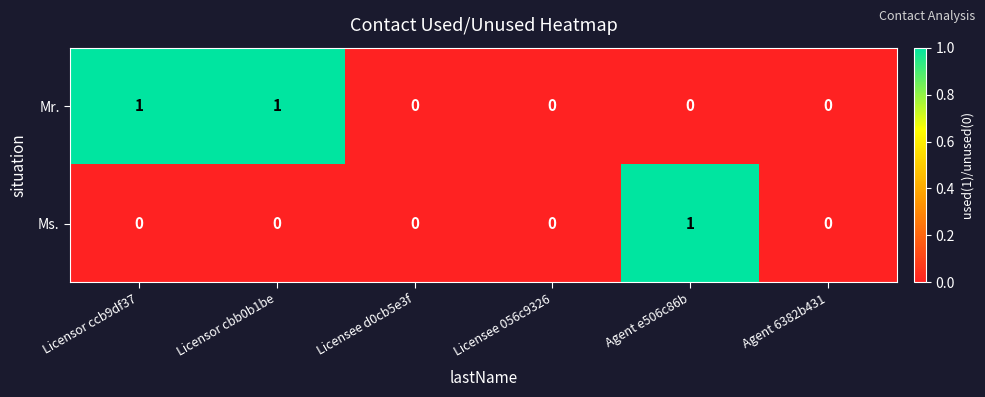

Count the Mr. values in the range 0 to 1.

6